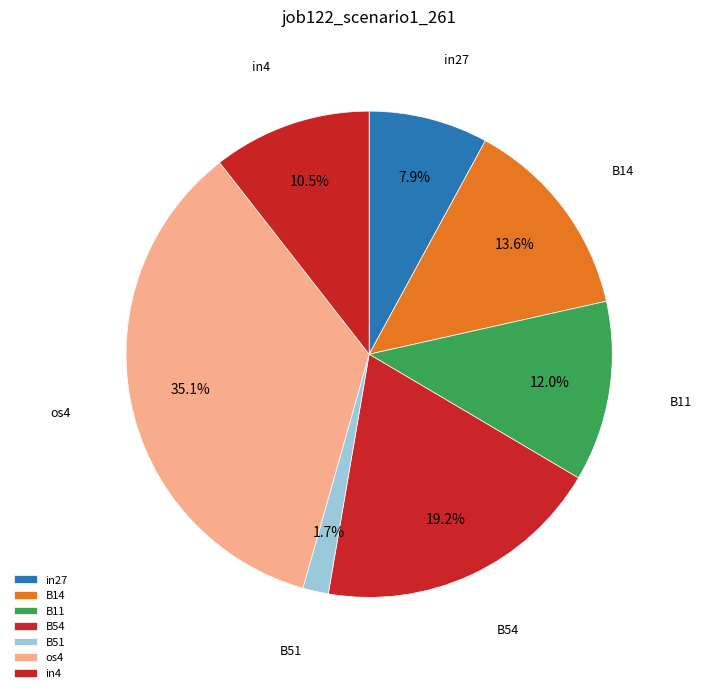

How many segments does this pie chart have?

7